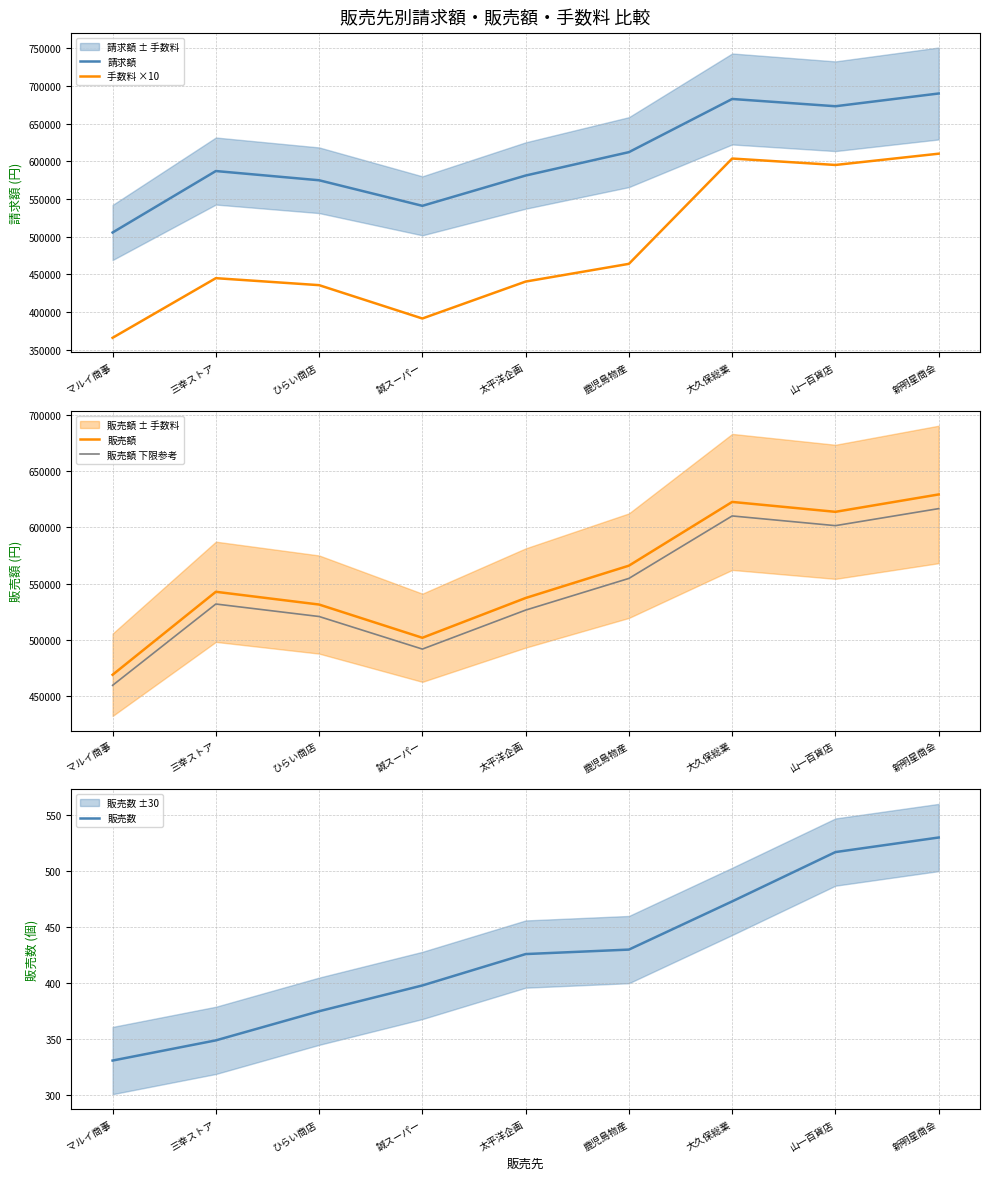

What is the difference between the second highest and second lowest values in the 販売額 下限参考 series?

118178.2